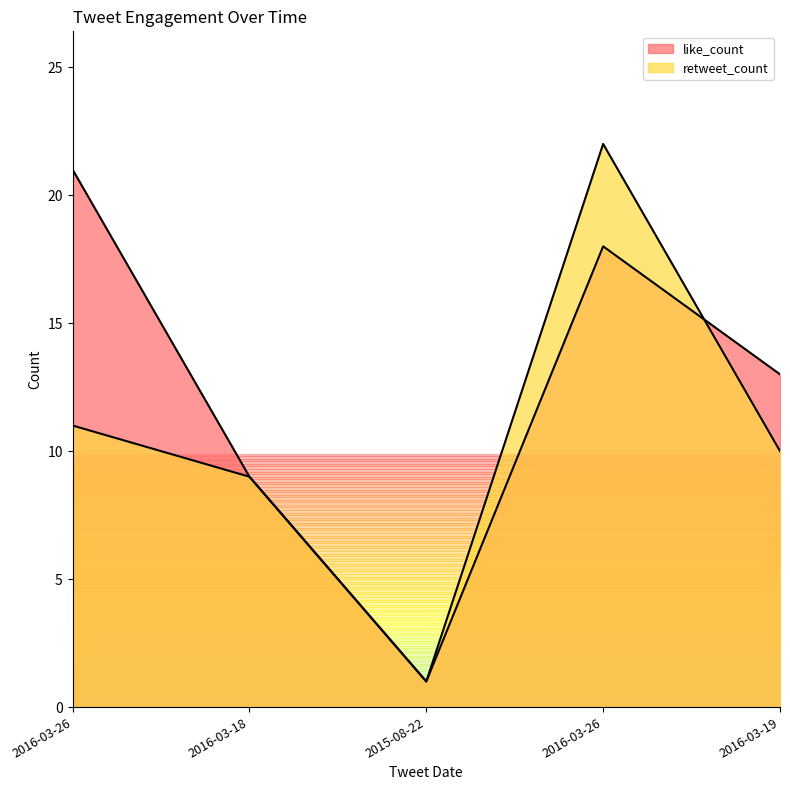

What are all the series names shown in the legend?

like_count, retweet_count